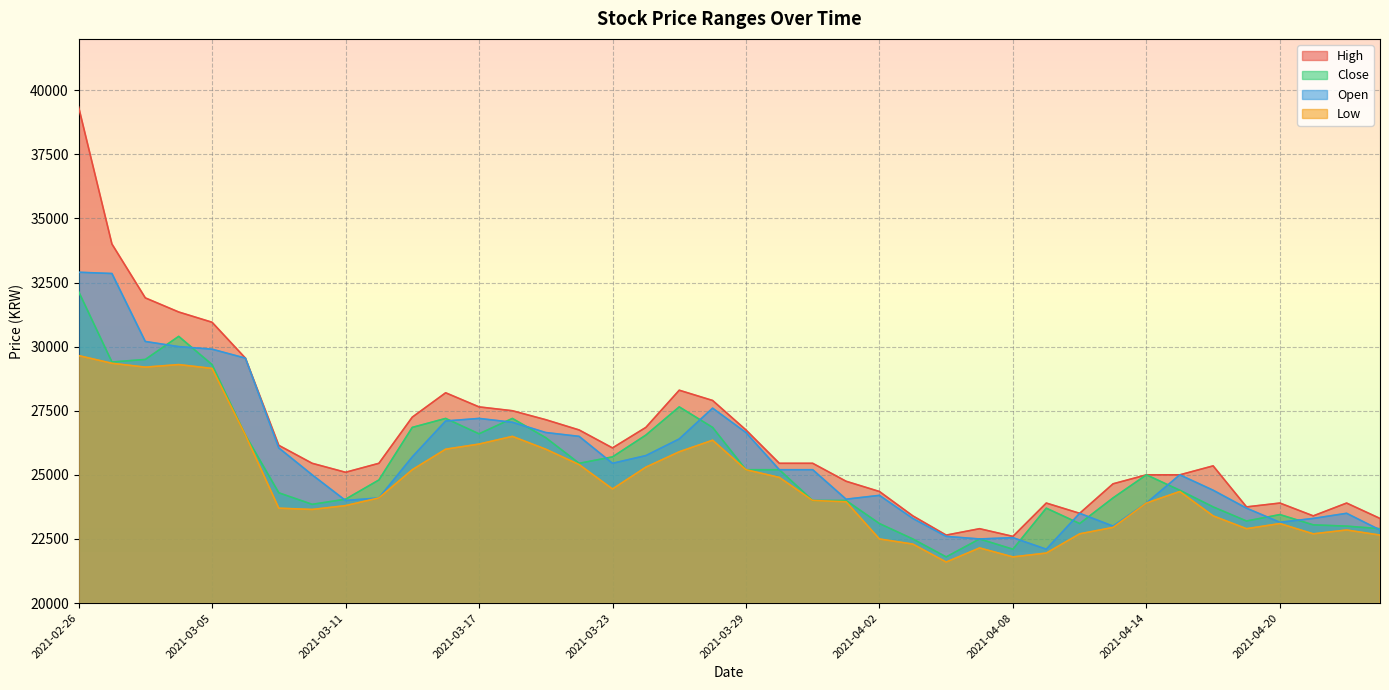

How many lines are shown in the chart?

4